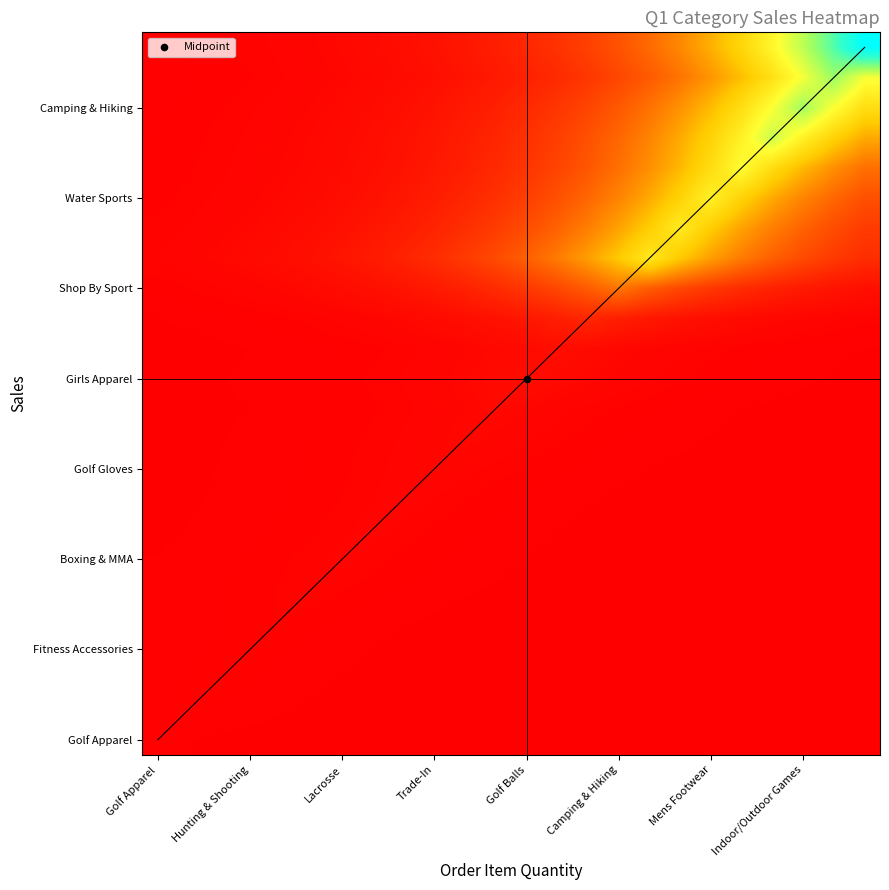

What is the maximum value shown in the chart?

1.0